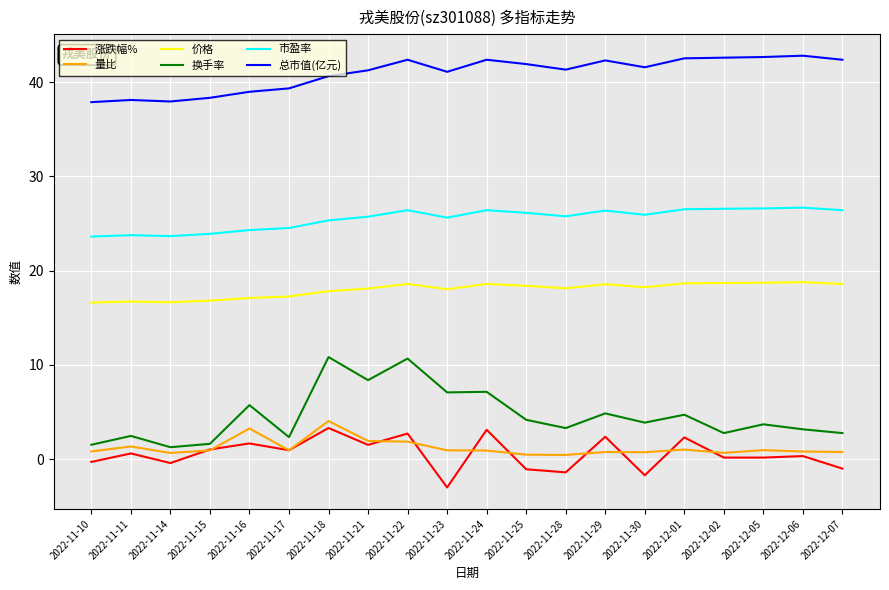

Which series has the largest total across all categories?

总市值(亿元)